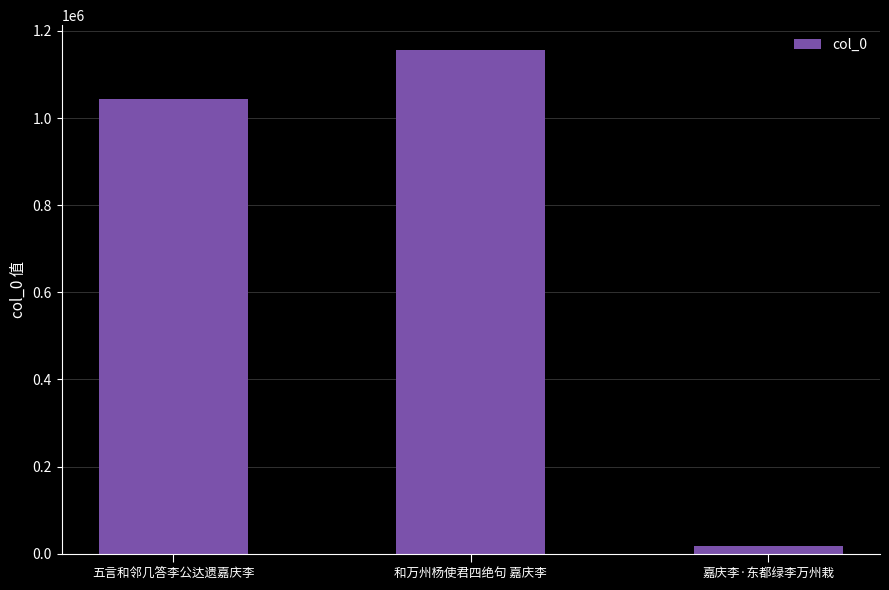

Rank the categories by value from lowest to highest.

嘉庆李·东都绿李万州栽, 五言和邻几答李公达遗嘉庆李, 和万州杨使君四绝句 嘉庆李